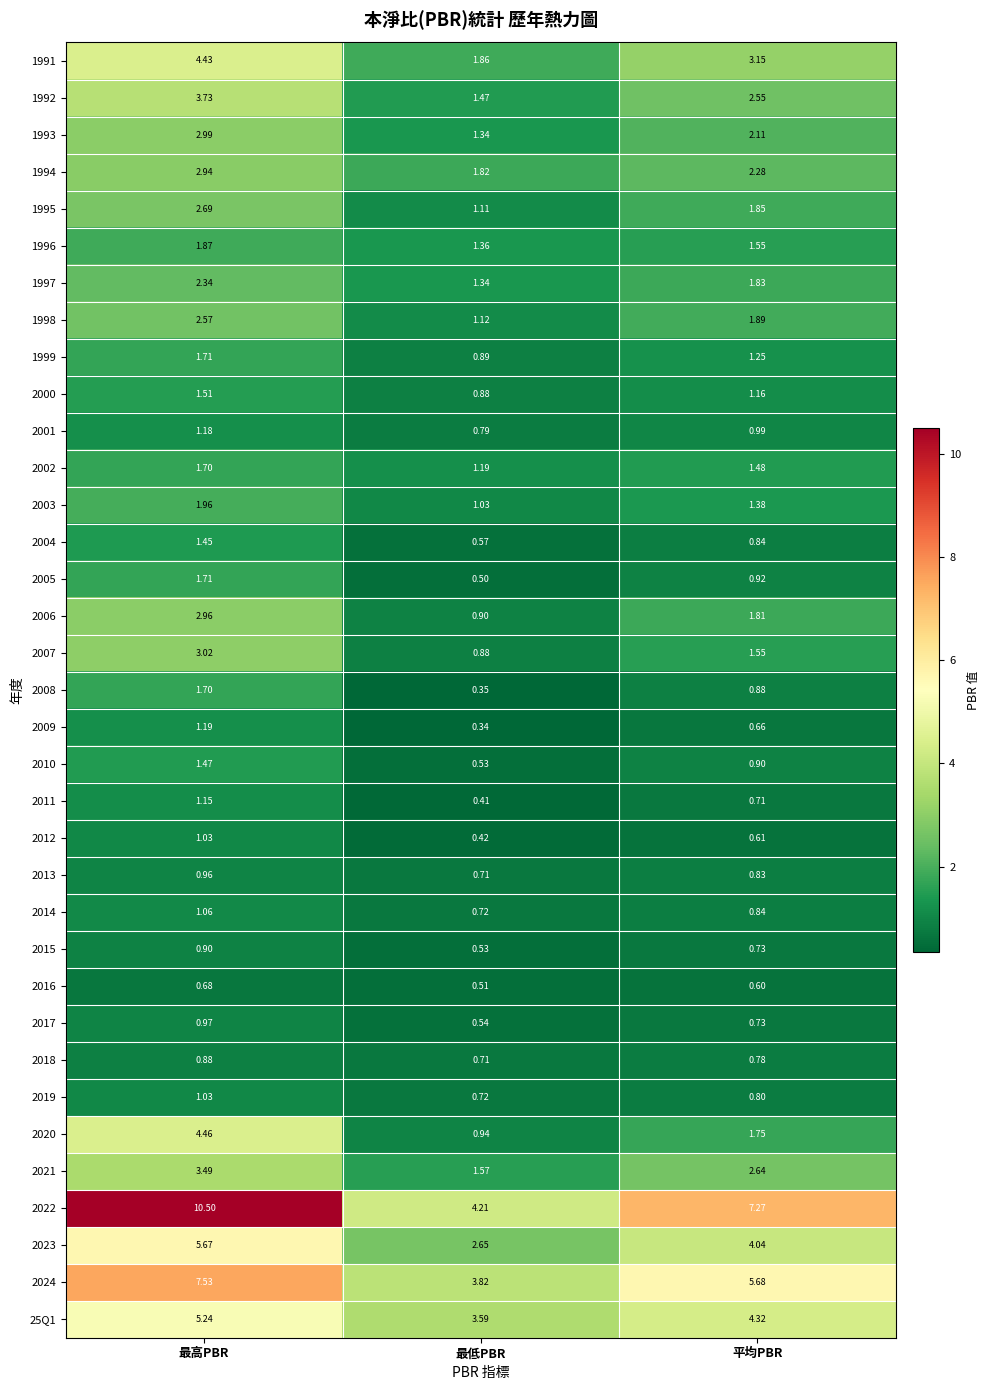

Rank the categories by 2011 value from highest to lowest.

最高PBR, 平均PBR, 最低PBR